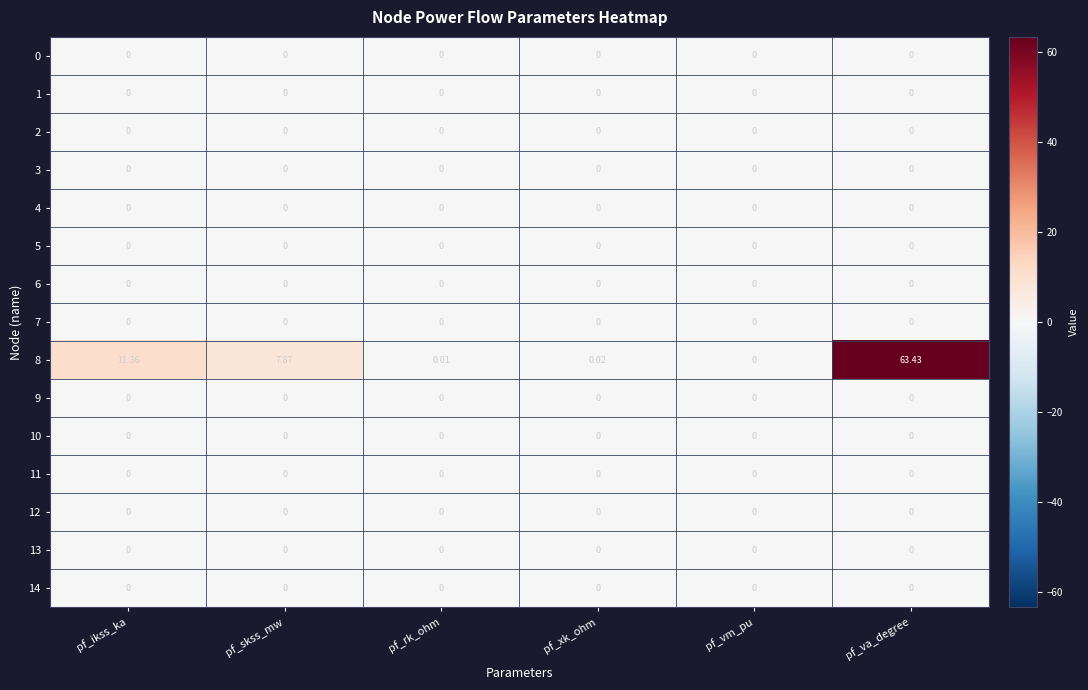

Which series changed the most between pf_xk_ohm and pf_va_degree?

8